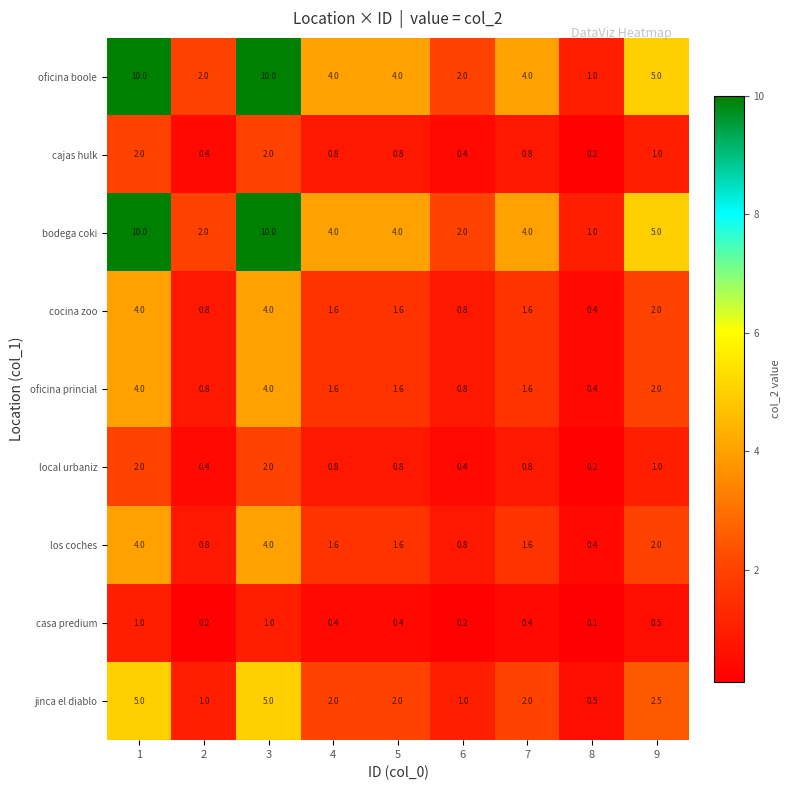

What is the highest value of the bodega coki series?

10.0